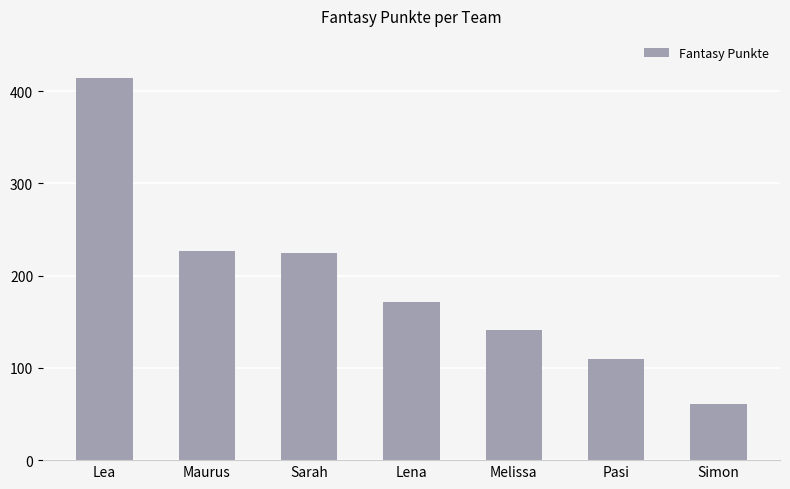

What is the average value?

193